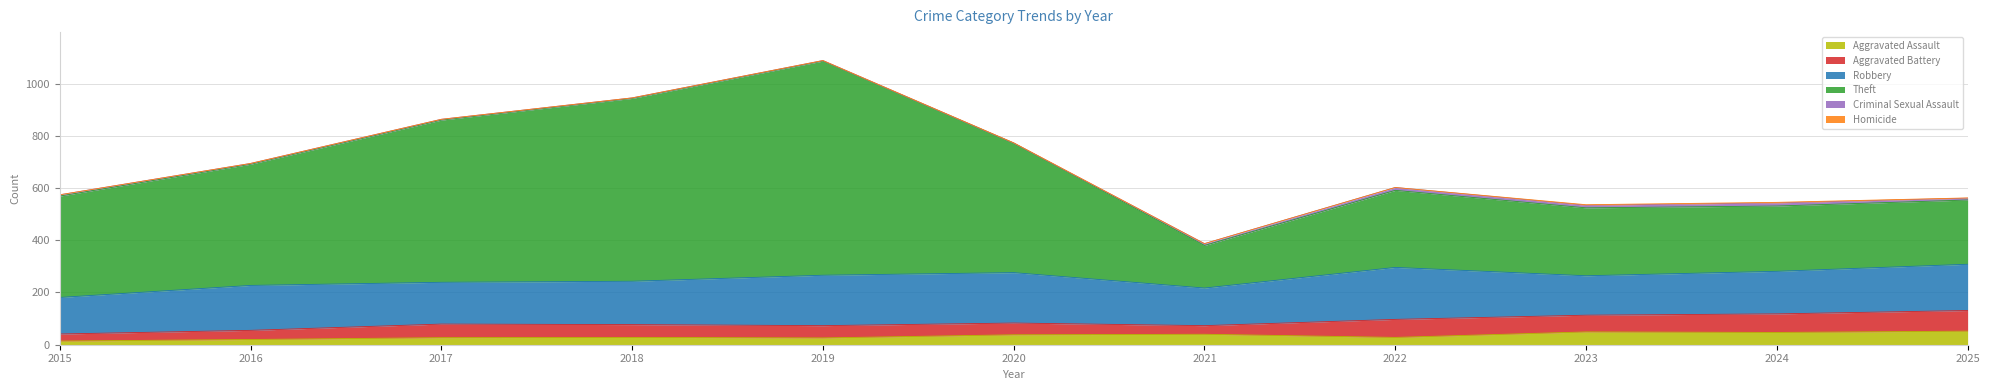

Is it true that Criminal Sexual Assault equals 2 at 2018?

True